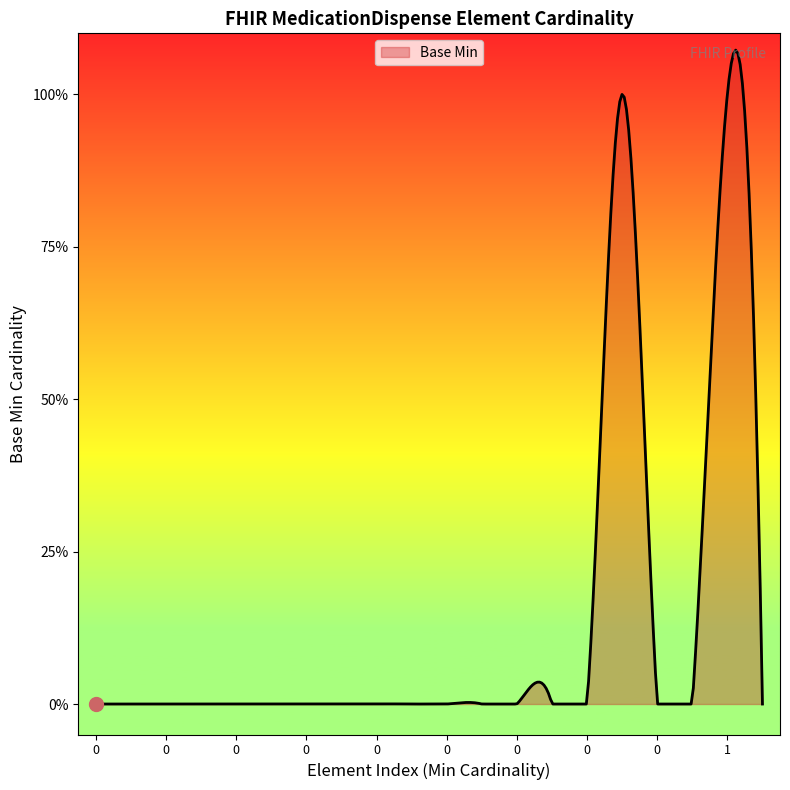

Does the chart have visible grid lines?

No